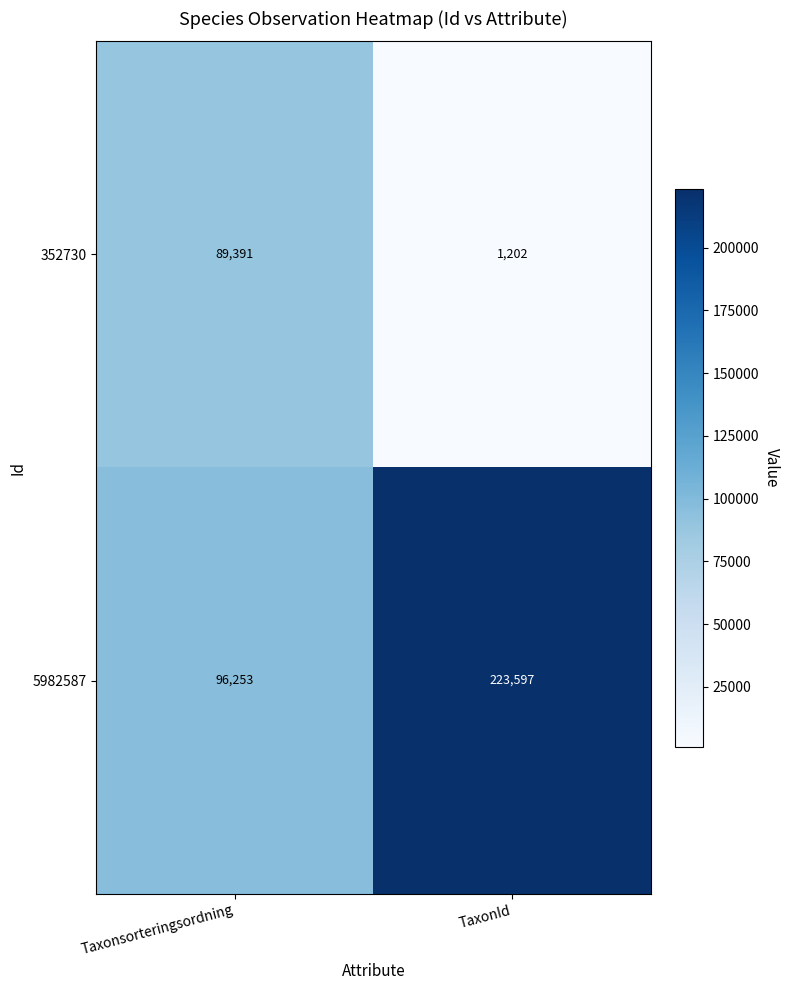

At which label is 5982587 closest to 159925?

Taxonsorteringsordning